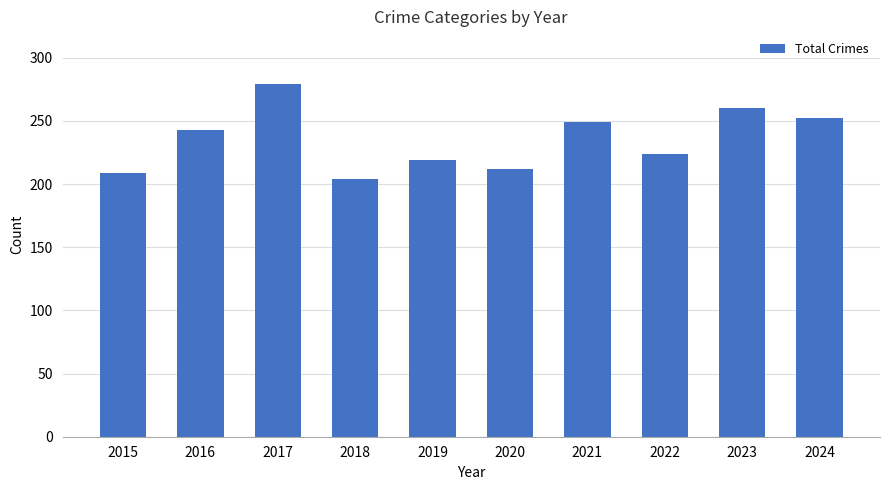

Which label corresponds to the largest value in the chart?

2017